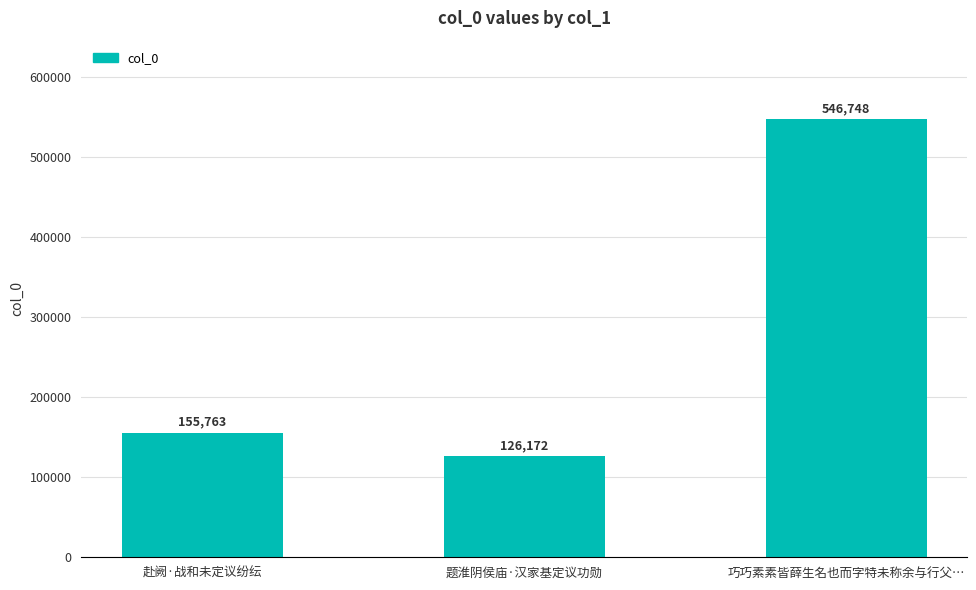

The value at 巧巧素素皆薛生名也而字特未称余与行父… is 775850. True or false?

False